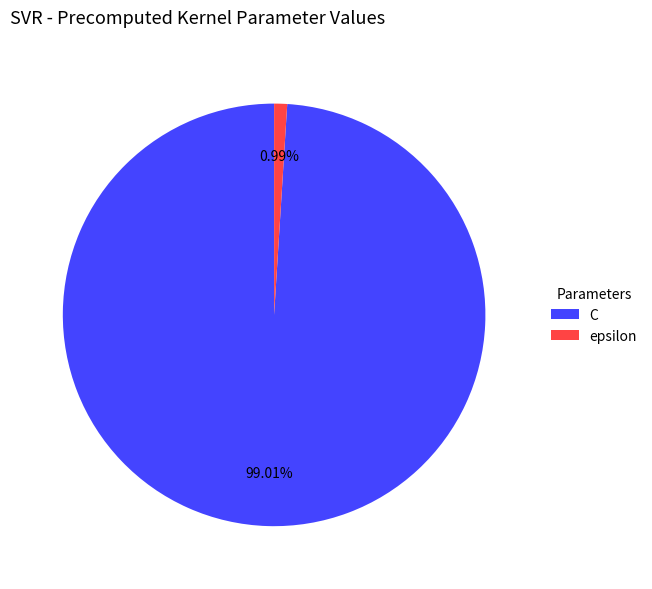

To the nearest percent, what is the difference between the largest and smallest slice percentages?

98%